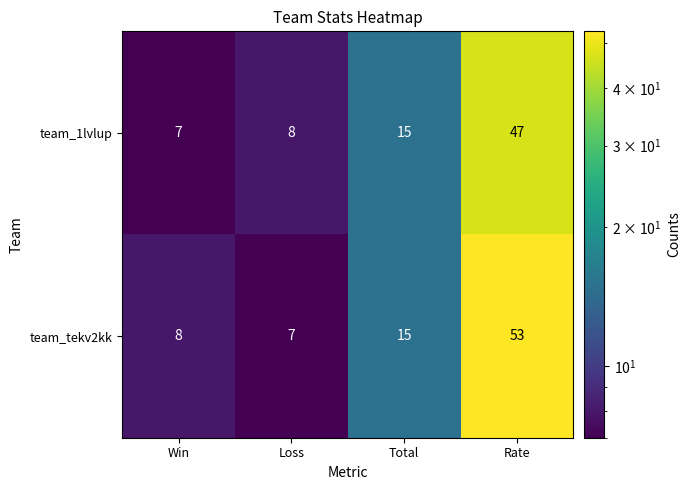

What is the highest value of the team_1lvlup series?

47